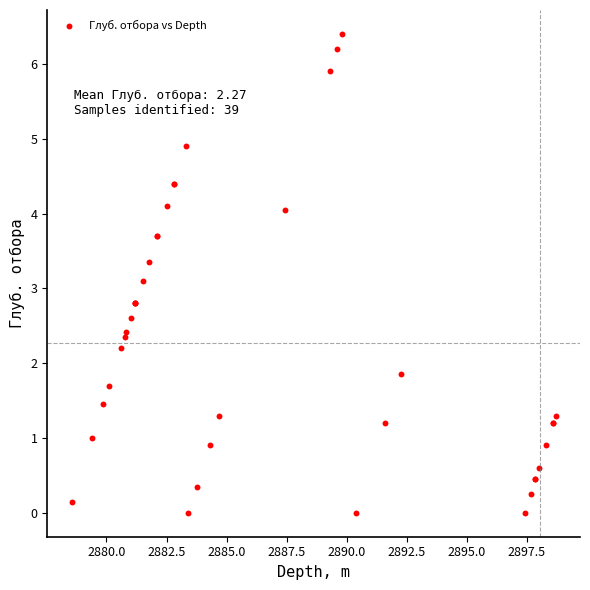

What Y value in the scatter plot is closest to 3?

3.1